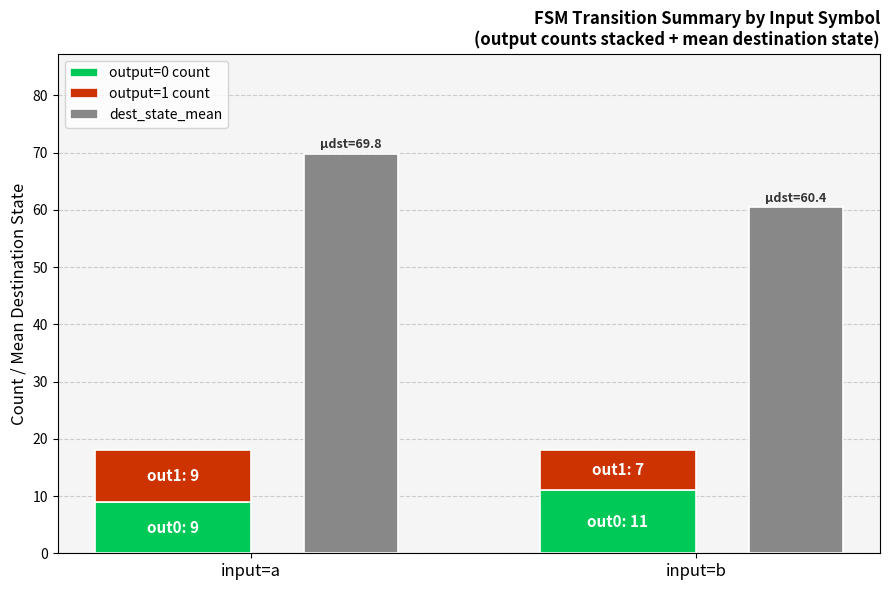

What is the approximate value of output=0 count at input=b?

11.0